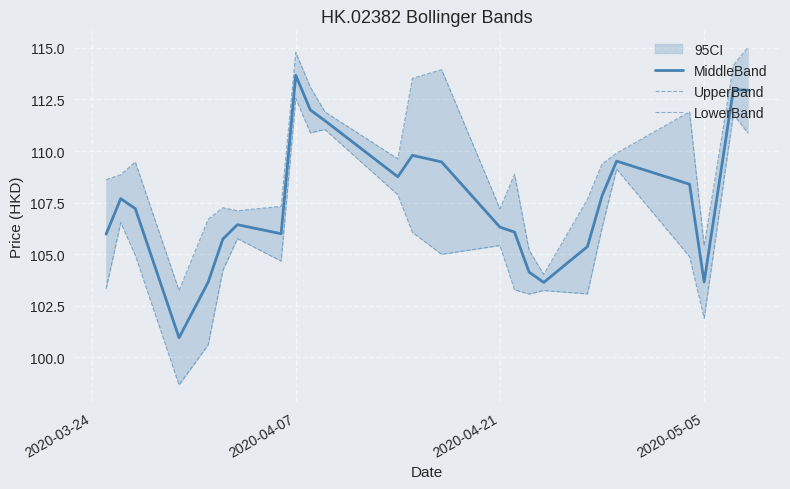

At how many categories does at least one series exceed 110?

8